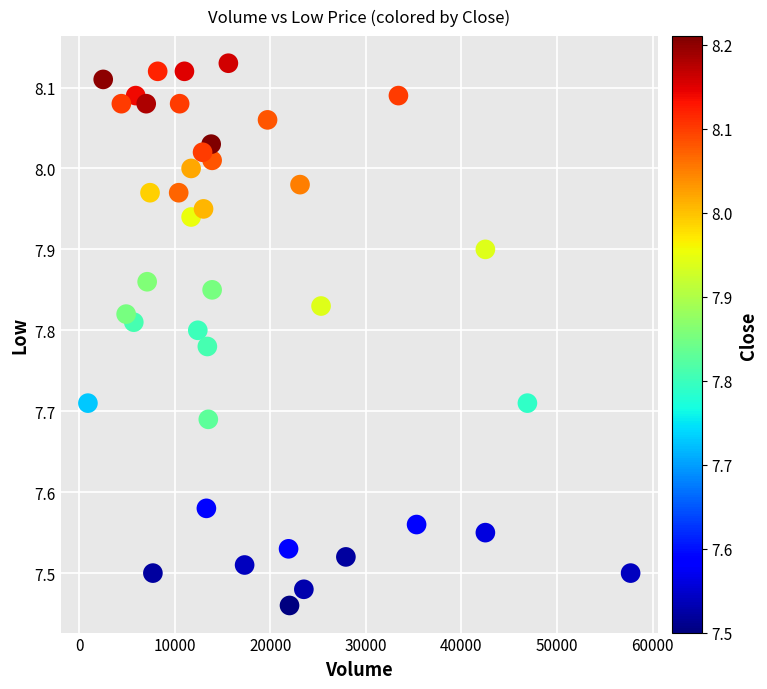

What is the range of X values (max minus min)?

56800.0